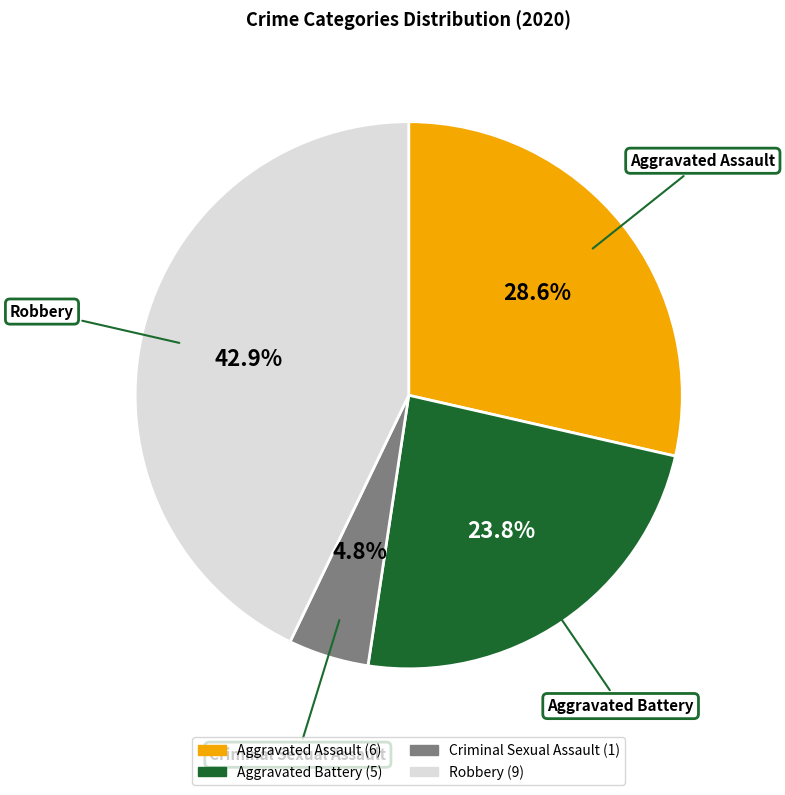

Does any single category account for the majority?

No